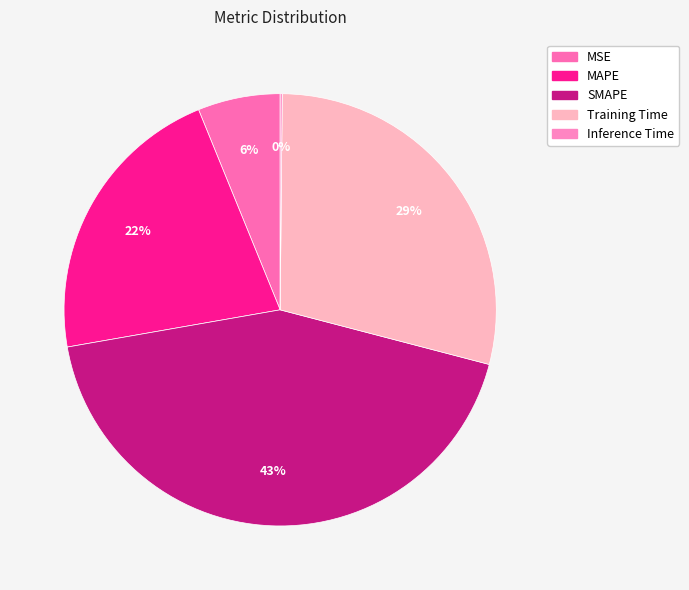

What is the smallest slice in the pie chart?

Inference Time